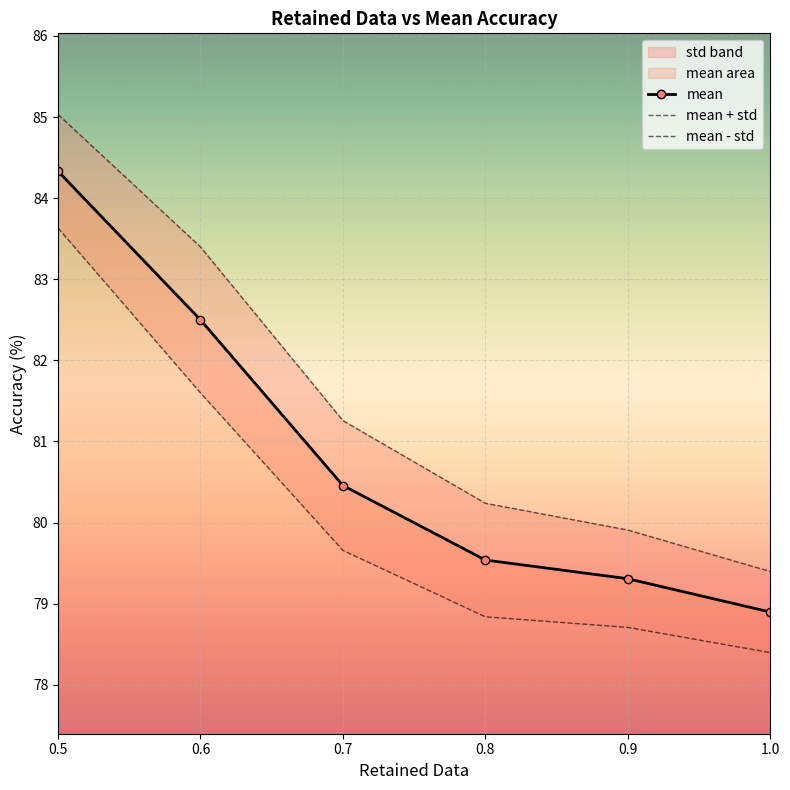

True or false: mean and mean + std cross at least once.

False